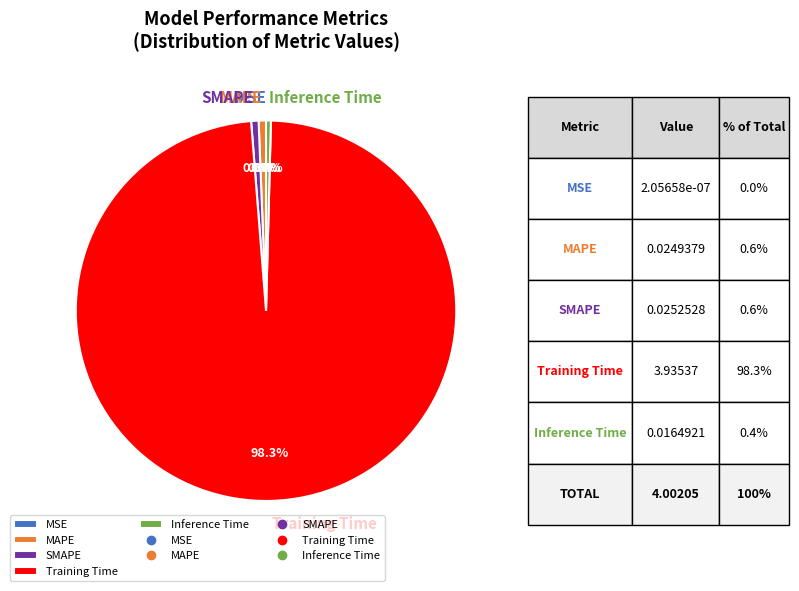

Which slice is the largest?

Training Time